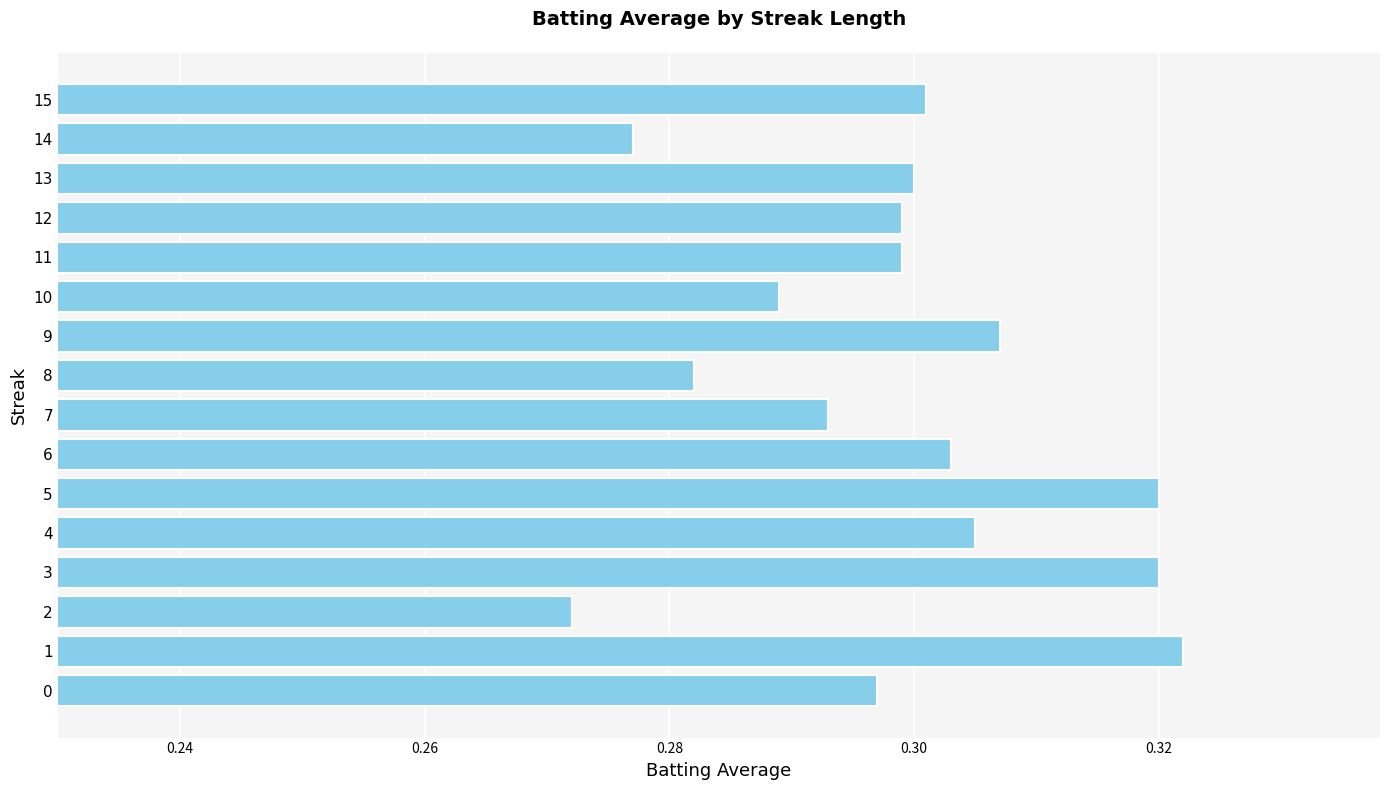

At which label is the value closest to 0?

2